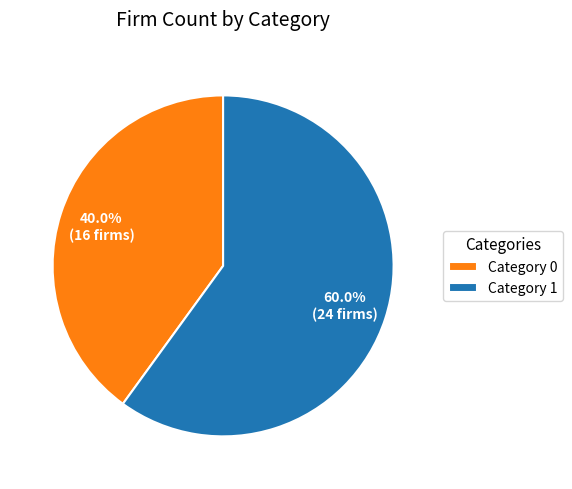

To the nearest percent, what is the combined percentage of Category 1 and Category 0?

100%